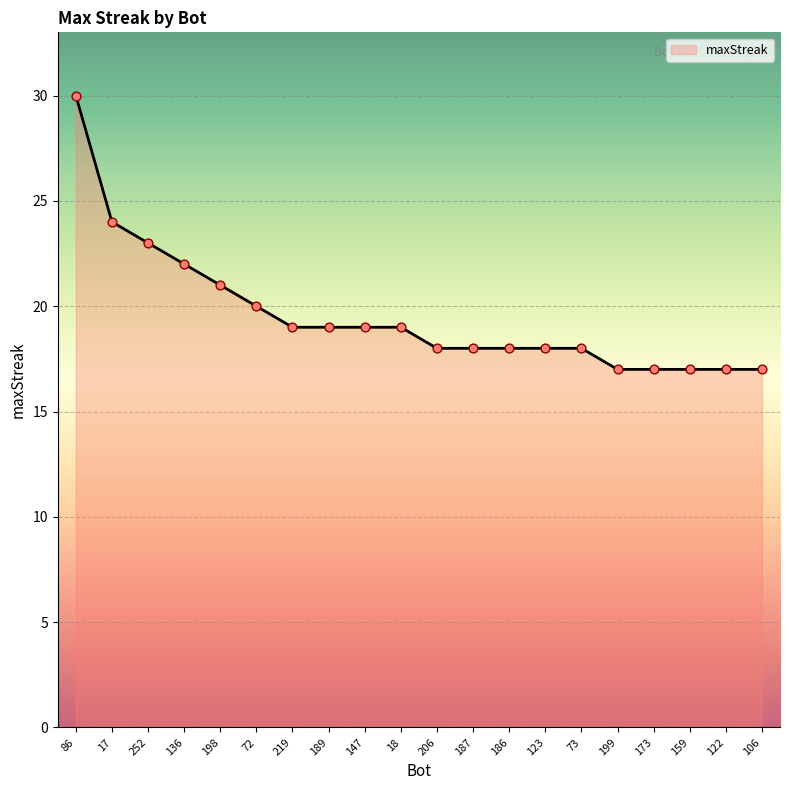

Which has a higher value, 198 or 86?

86